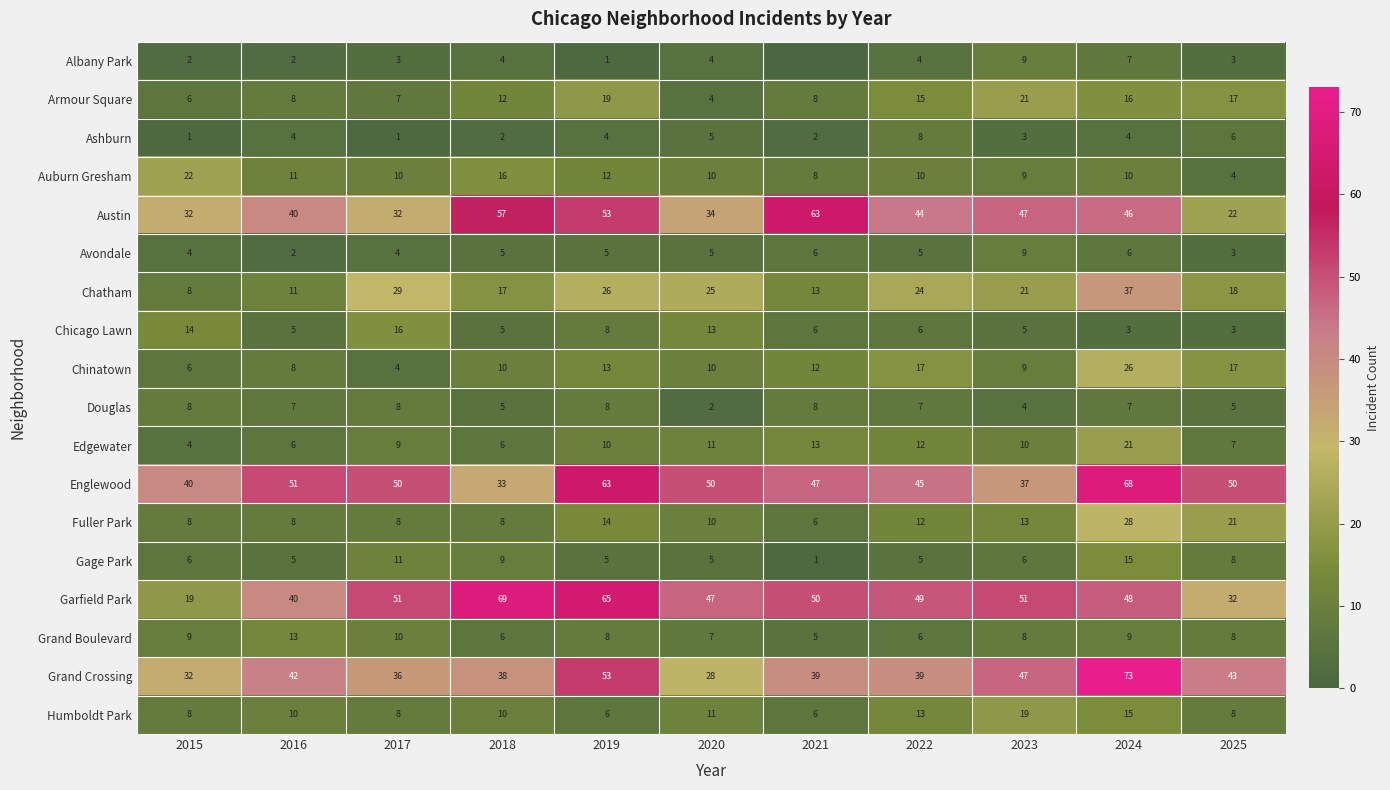

What is the difference between the Chinatown values at 2015 and 2022?

11